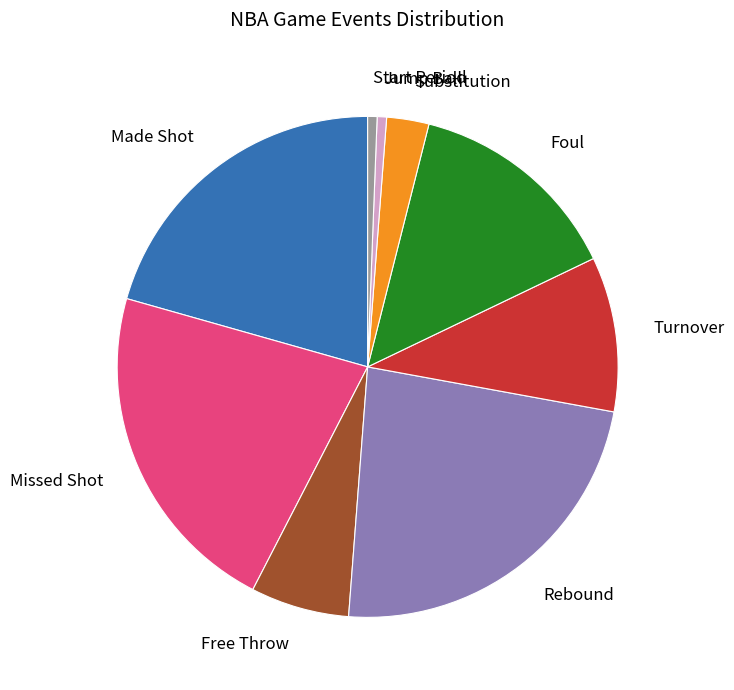

Between Foul and Substitution, which is larger?

Foul